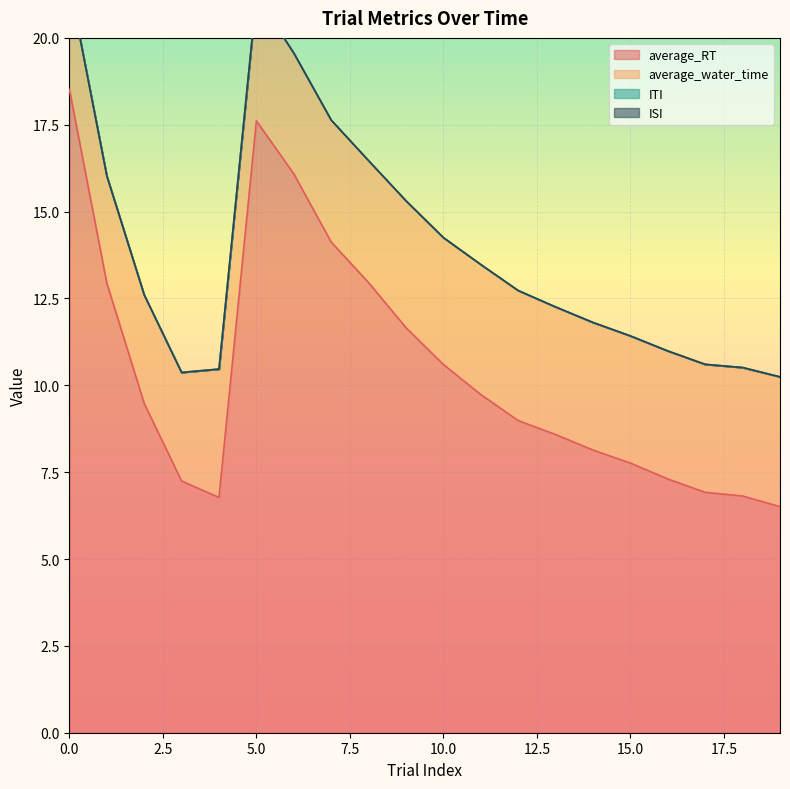

Reading right to left, list all the values displayed in this chart.

average_RT: 19=6.5	18=6.8	17=6.9	16=7.3	15=7.8	14=8.1	13=8.6	12=9.0	11=9.7	10=10.6	9=11.7	8=13.0	7=14.1	6=16.1	5=17.6	4=6.8	3=7.2	2=9.5	1=12.9	0=18.5
average_water_time: 19=3.7	18=3.7	17=3.7	16=3.7	15=3.7	14=3.7	13=3.7	12=3.7	11=3.7	10=3.7	9=3.7	8=3.5	7=3.5	6=3.5	5=3.6	4=3.7	3=3.1	2=3.1	1=3.1	0=3.0
ITI: 19=0.0	18=0.0	17=0.0	16=0.0	15=0.0	14=0.0	13=0.0	12=0.0	11=0.0	10=0.0	9=0.0	8=0.0	7=0.0	6=0.0	5=0.0	4=0.0	3=0.0	2=0.0	1=0.0	0=0.0
ISI: 19=0.0	18=0.0	17=0.0	16=0.0	15=0.0	14=0.0	13=0.0	12=0.0	11=0.0	10=0.0	9=0.0	8=0.0	7=0.0	6=0.0	5=0.0	4=0.0	3=0.0	2=0.0	1=0.0	0=0.0